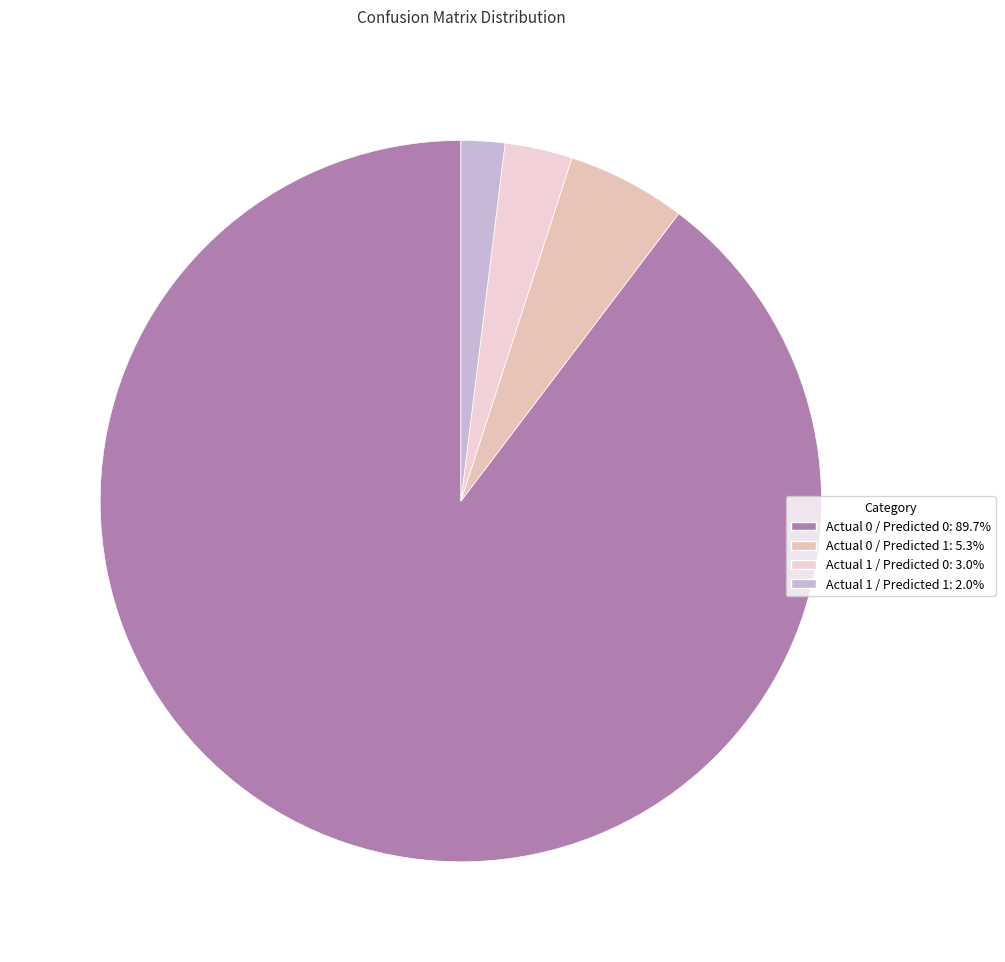

To the nearest percent, what portion does Actual 1 / Predicted 1 represent?

2%